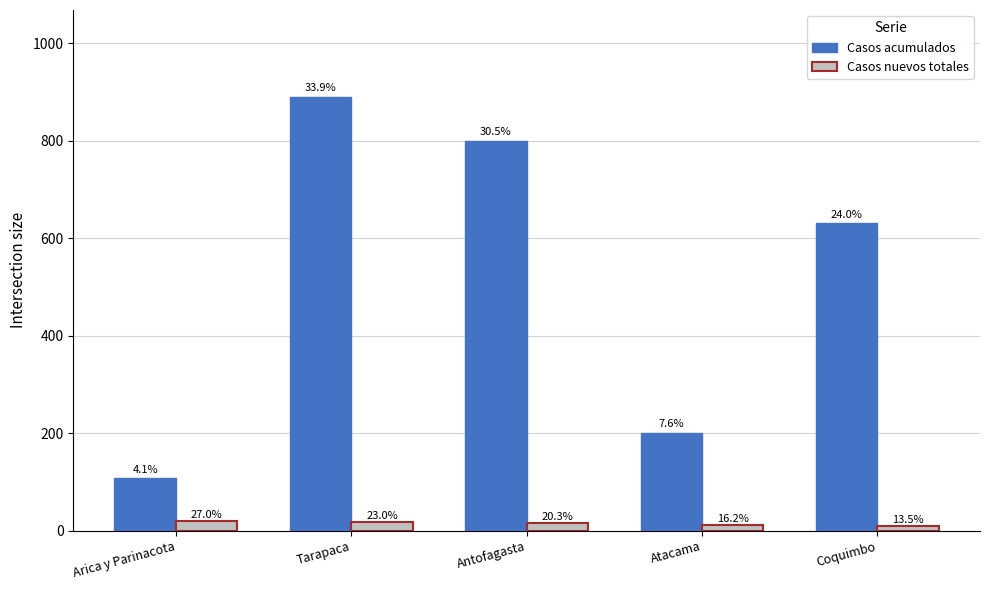

Rank the series by their average value, from highest to lowest.

Casos acumulados, Casos nuevos totales